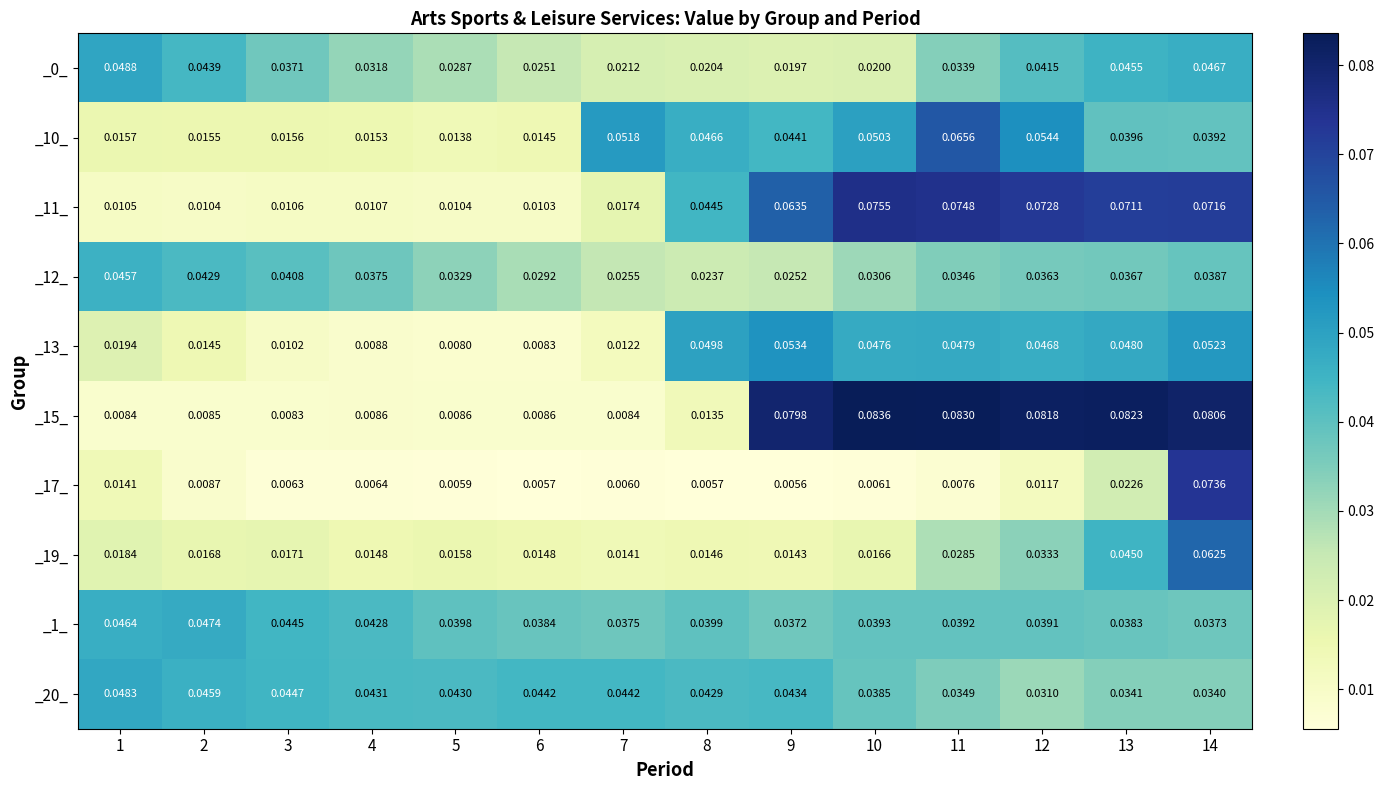

Is the value of _11_ at 9 greater than the value of _13_ at 14?

Yes